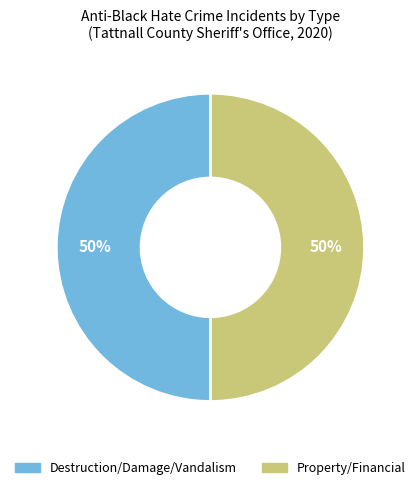

To the nearest percent, what is the average slice percentage?

50%